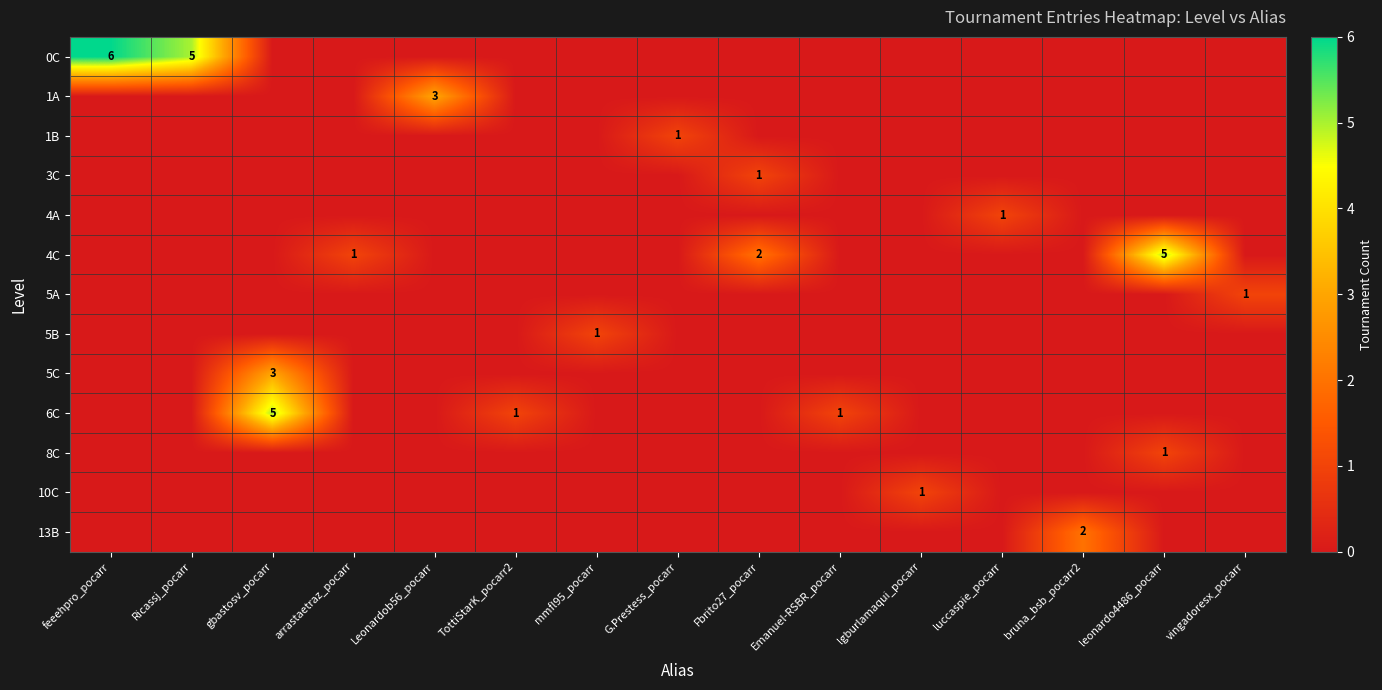

The 0C series shows 5 at Ricassj_pocarr. True or false?

True